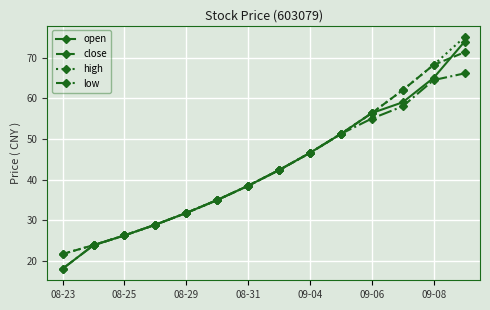

How many lines are shown in the chart?

4